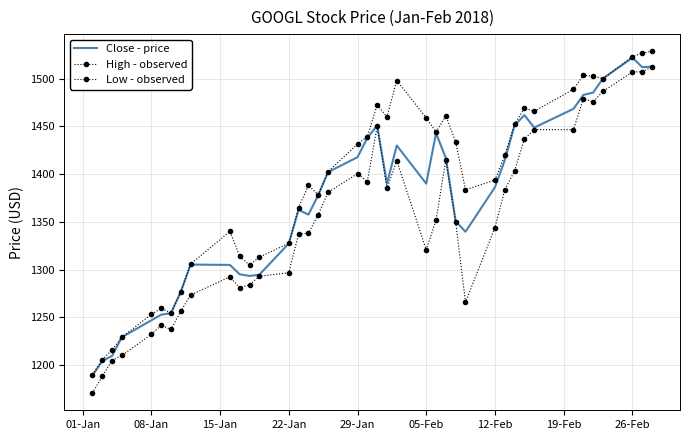

What are all the series names shown in the legend?

Close - price, High - observed, Low - observed